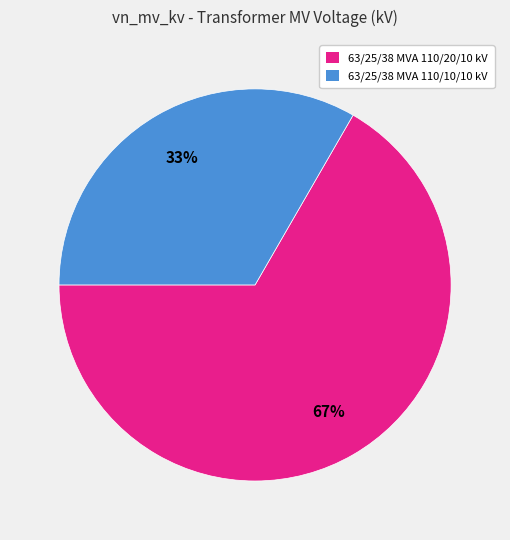

Is it true that 63/25/38 MVA 110/10/10 kV is 40% of the pie?

False